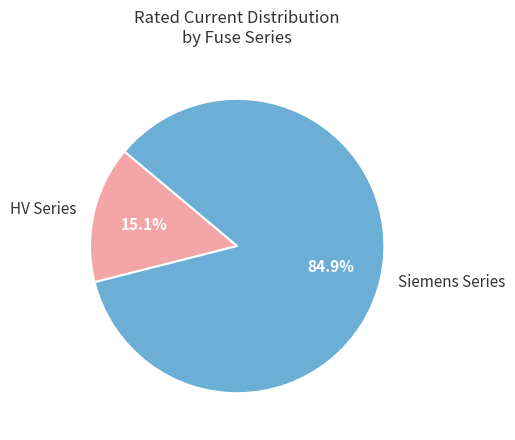

To the nearest percent, what is the difference between the largest and smallest slice percentages?

70%